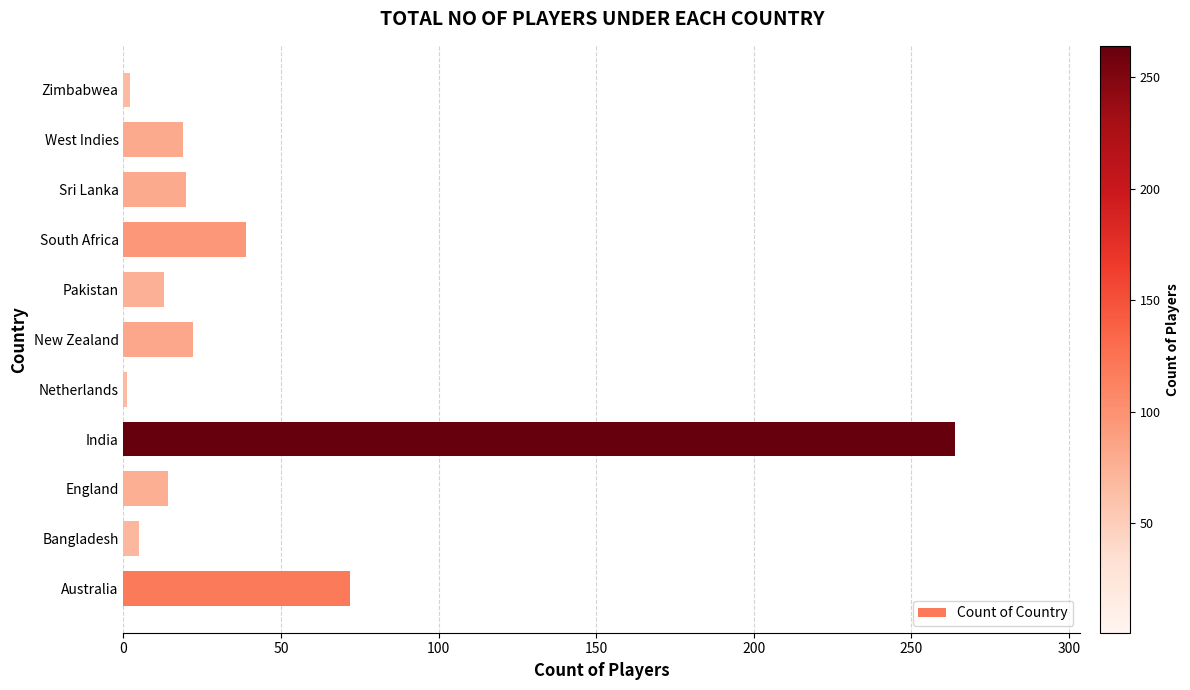

Read the value at Australia.

72